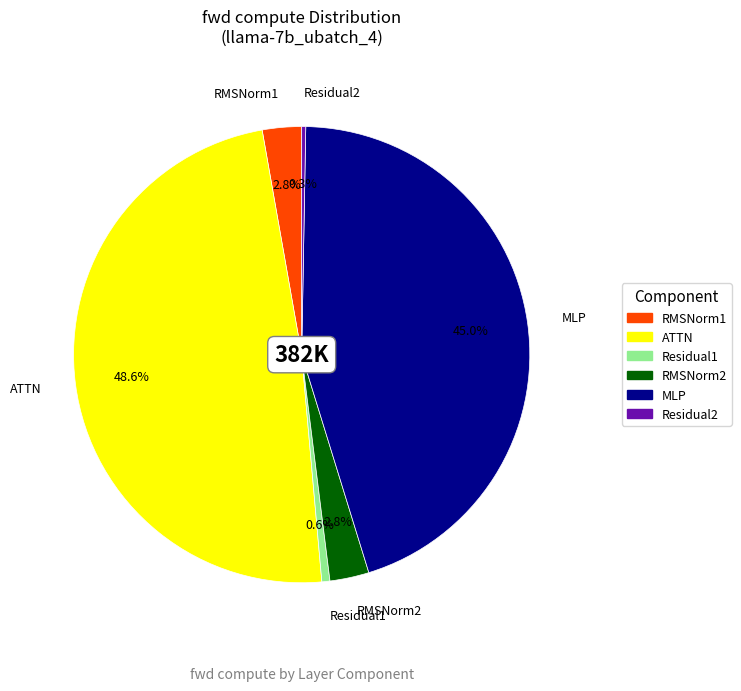

How many slices are in this pie chart?

6